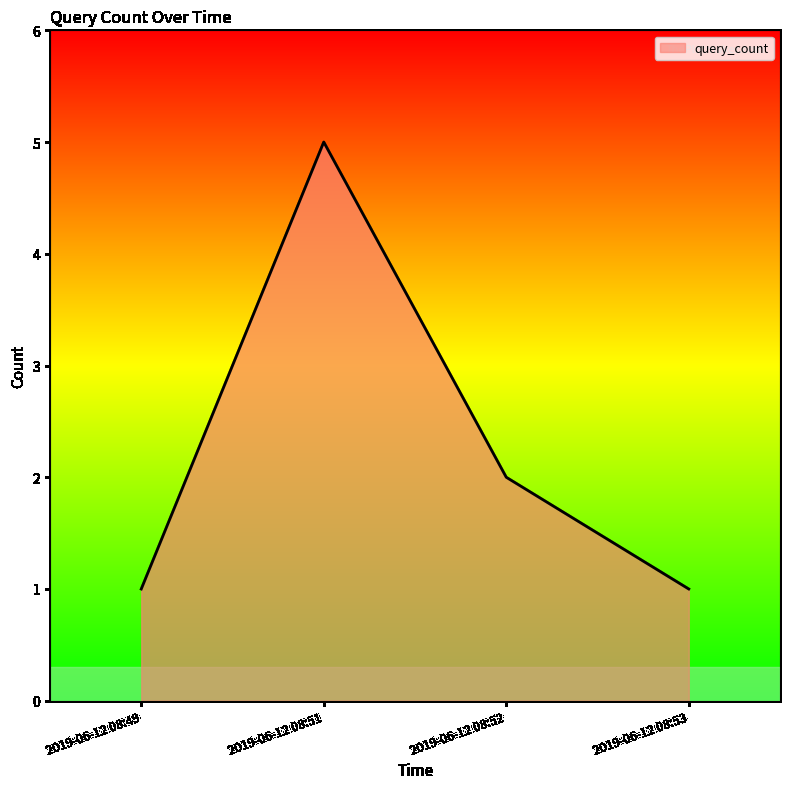

What is the maximum value shown in the chart?

5